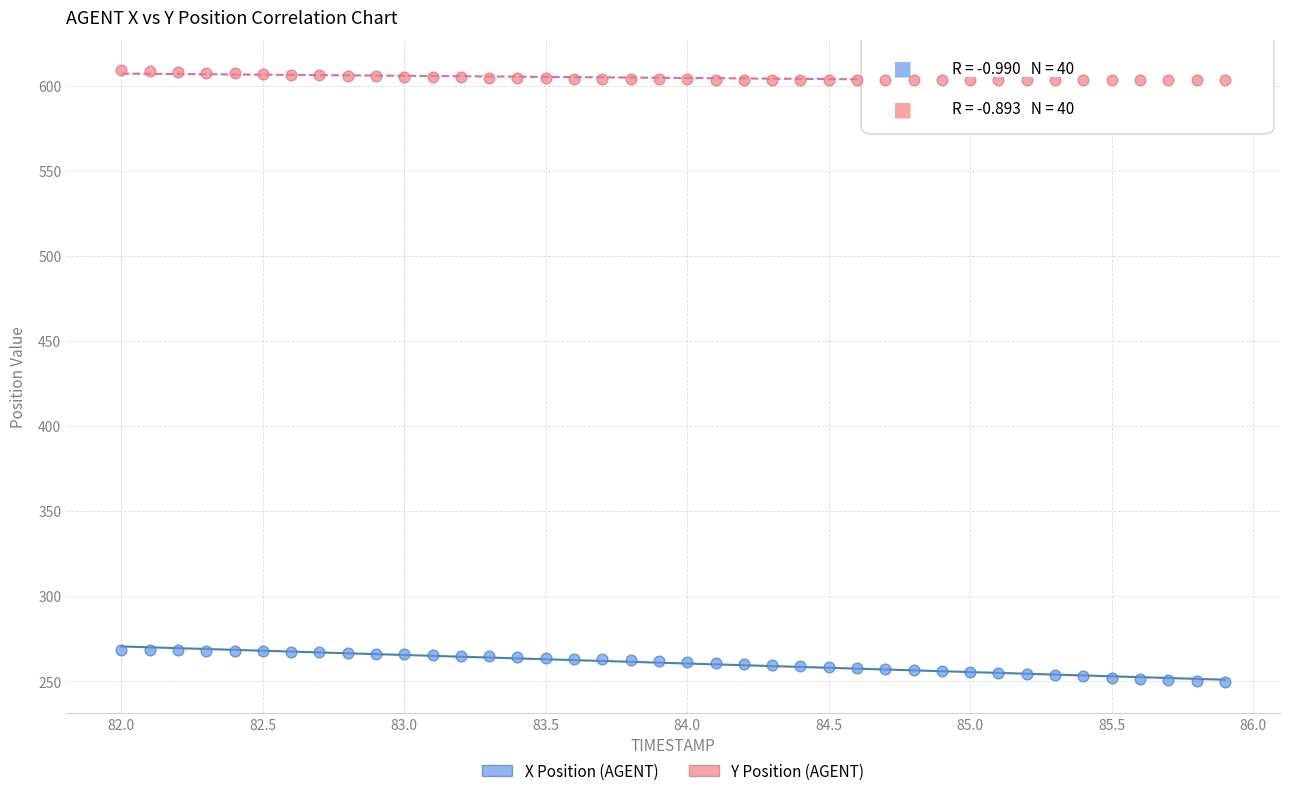

Which series has the largest Y range (max minus min)?

X Position (AGENT)